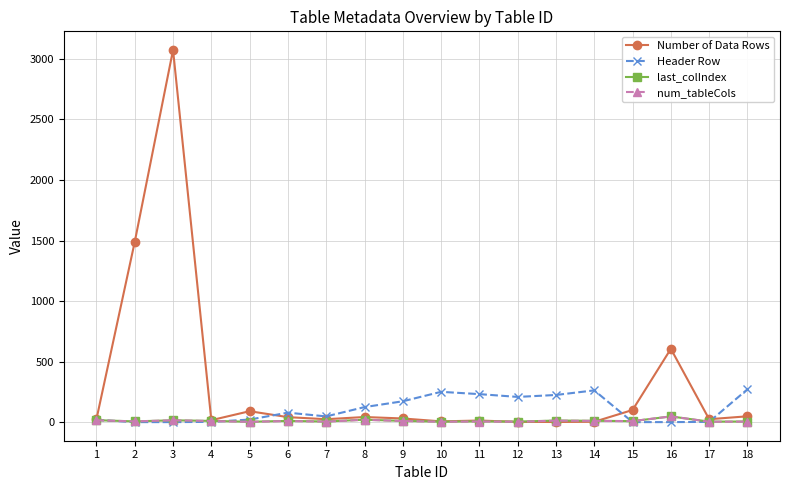

What is the greatest value displayed?

3073